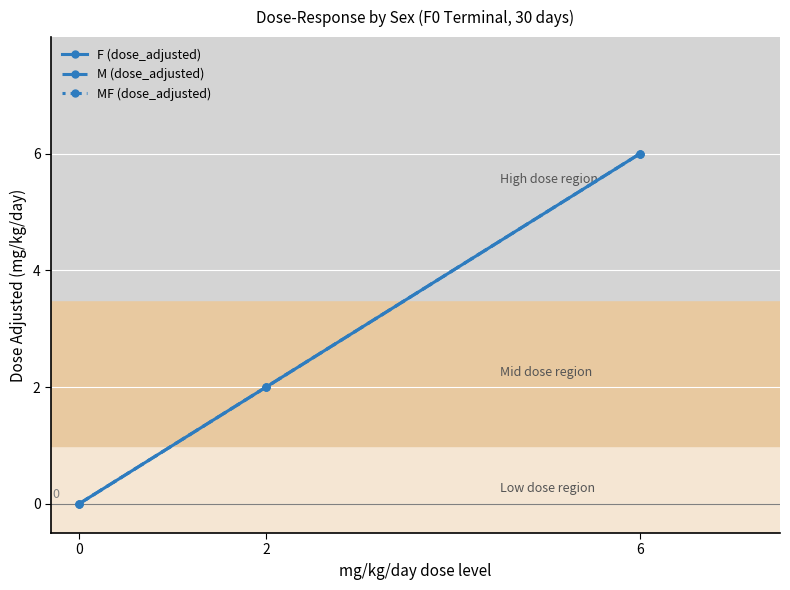

Does the chart have visible grid lines?

Yes